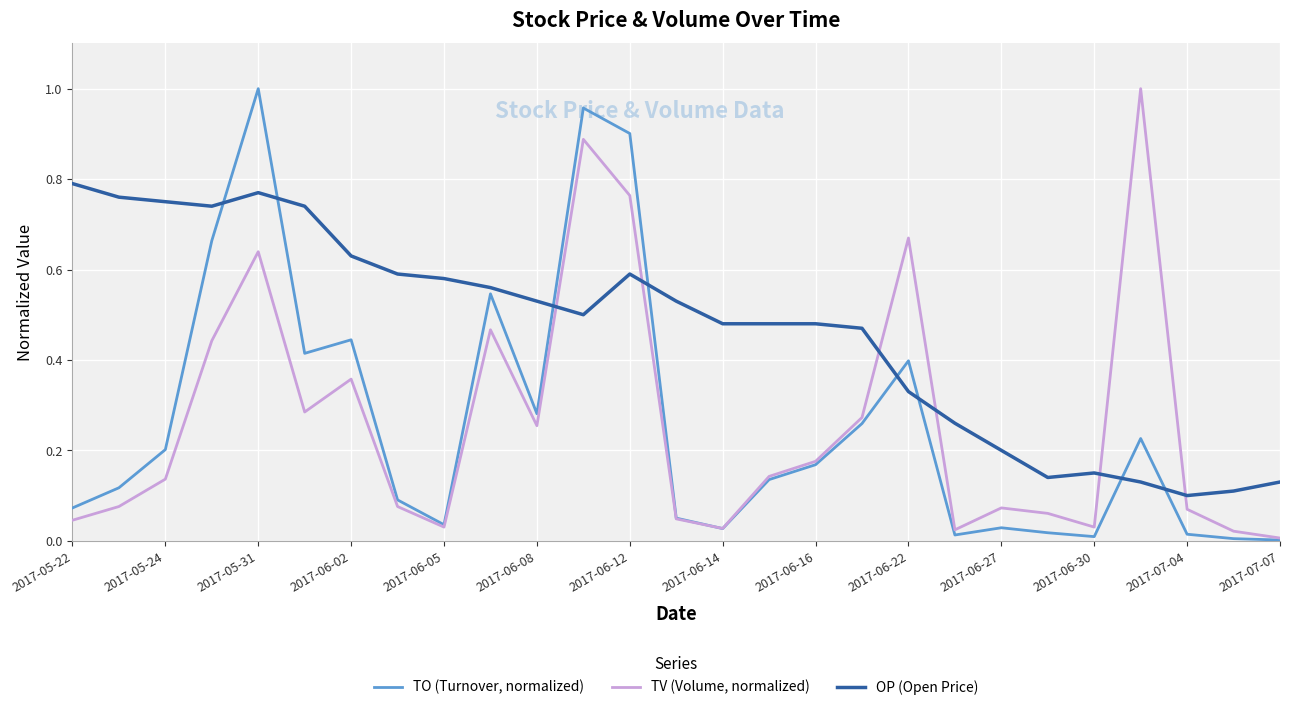

Which series has the largest total across all categories?

OP (Open Price)